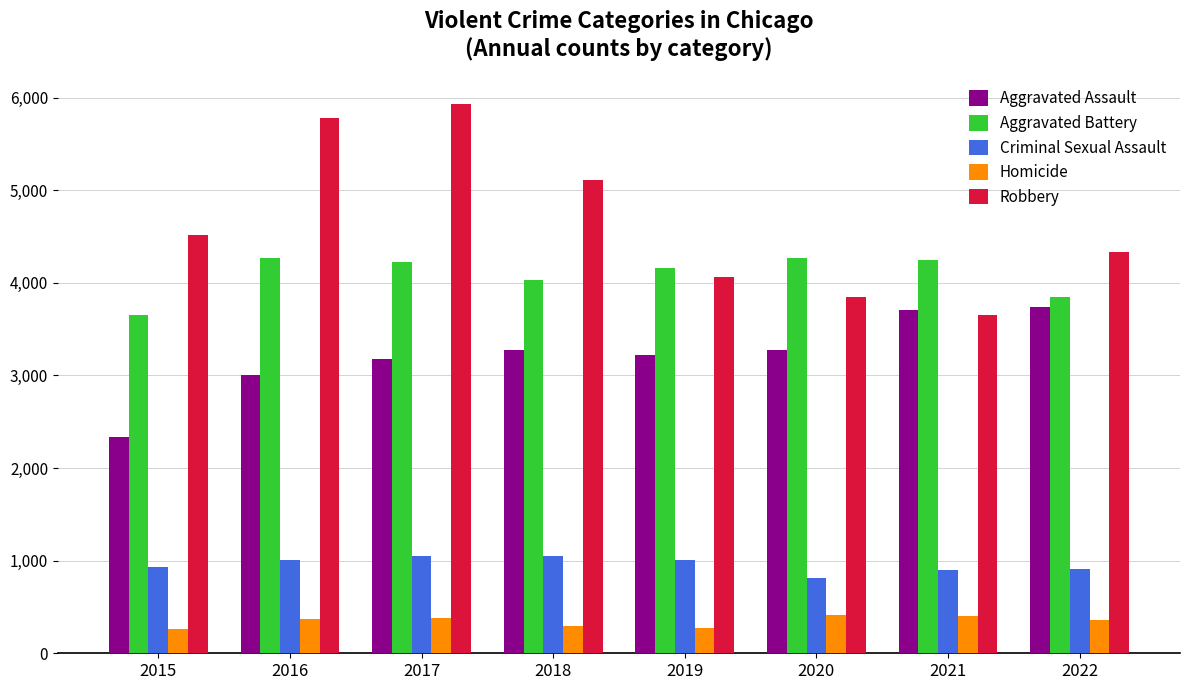

The Criminal Sexual Assault series shows 1552 at 2021. True or false?

False